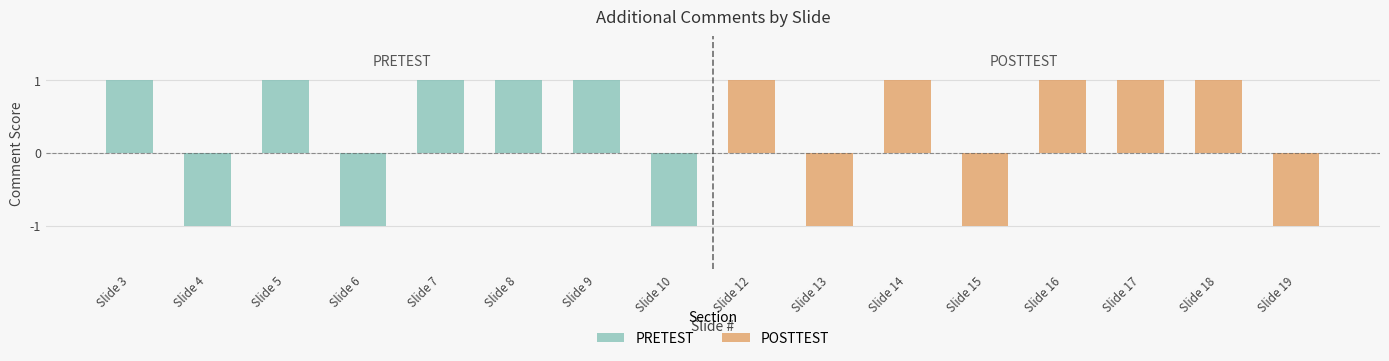

What is the value of the PRETEST bar at the 4th from the left?

-1